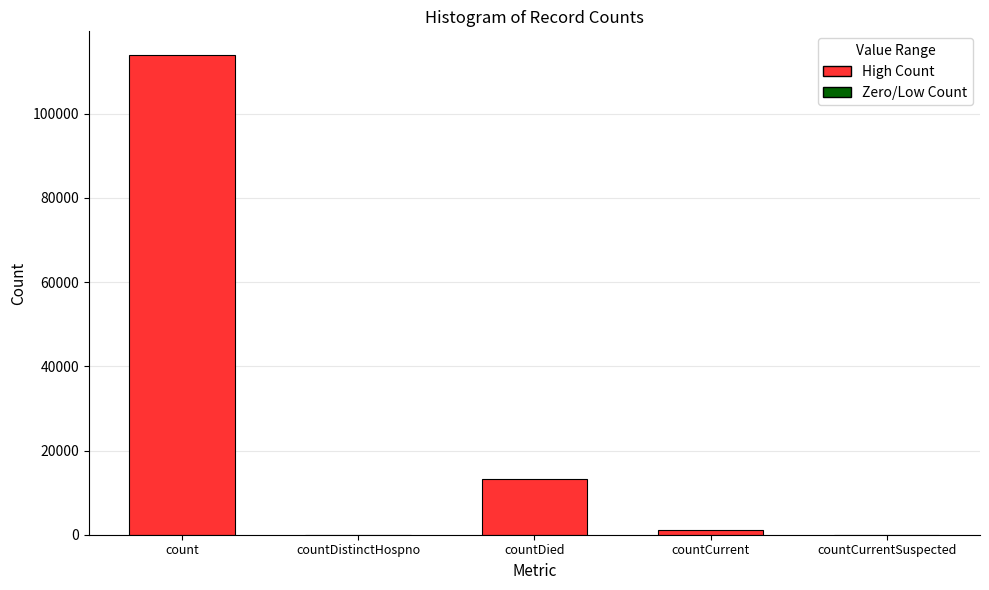

What is the greatest value displayed?

113889